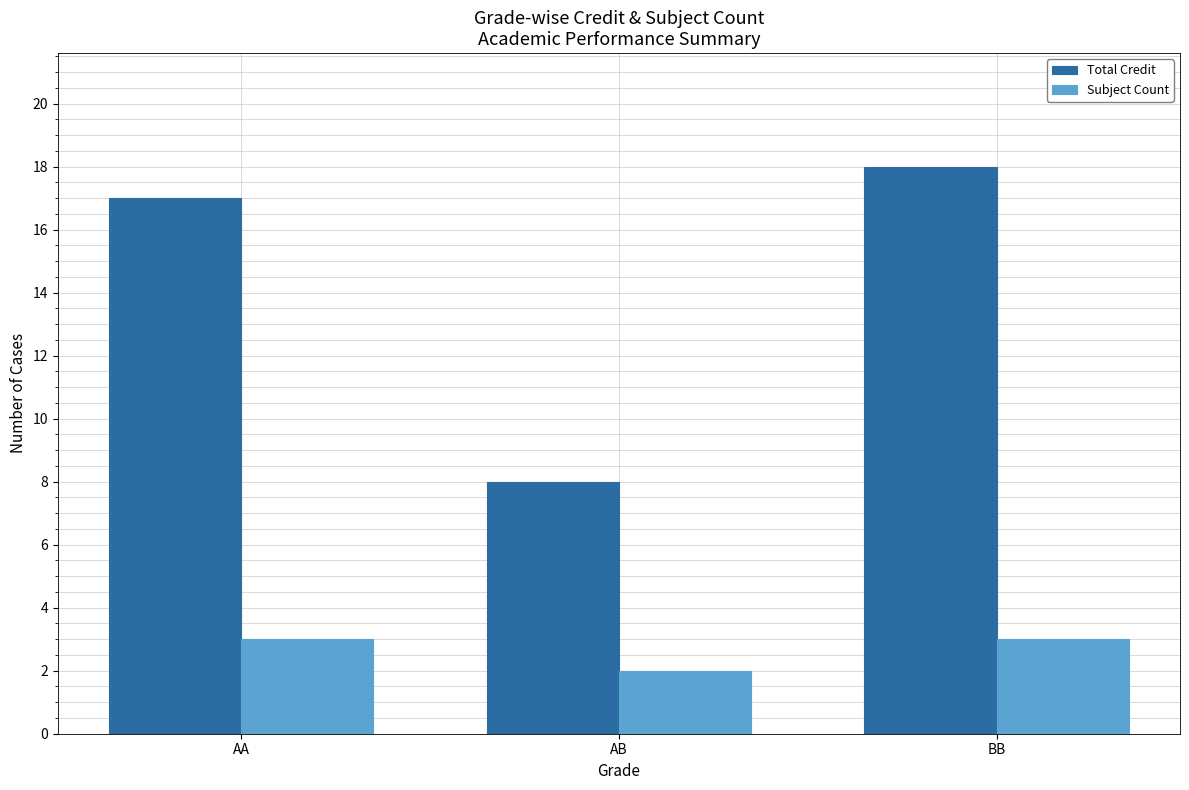

What position from the left is AA?

1